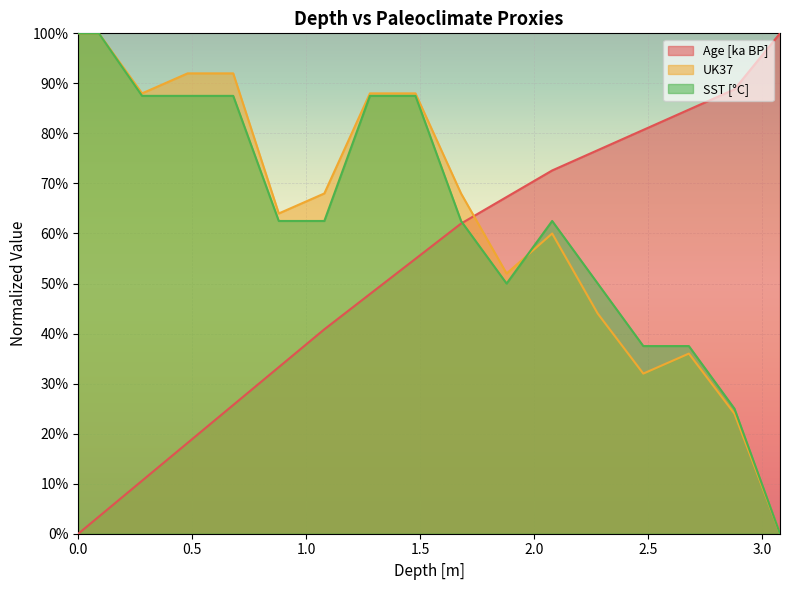

Which has a higher value, 0.09 or 0.68?

0.68